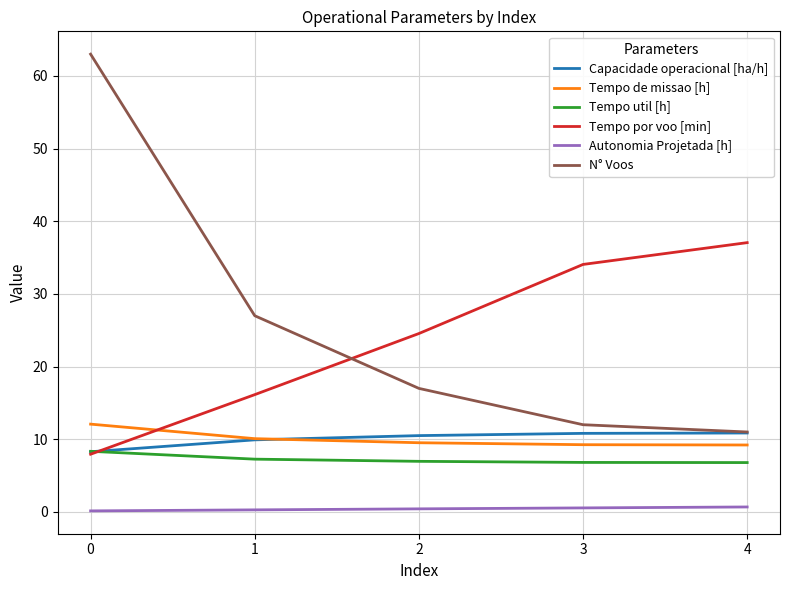

Is it true that N° Voos equals 14.5 at 4?

False